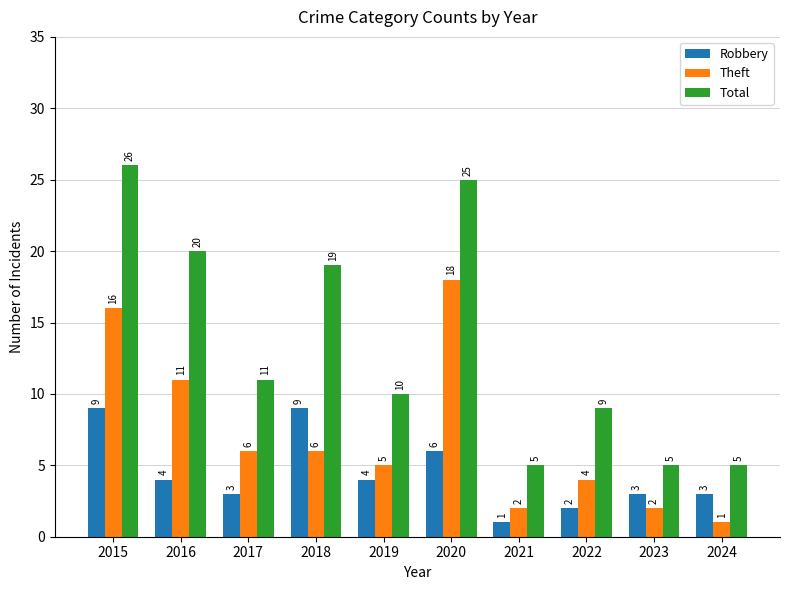

True or false: Robbery has a value of 6 at 2020.

True